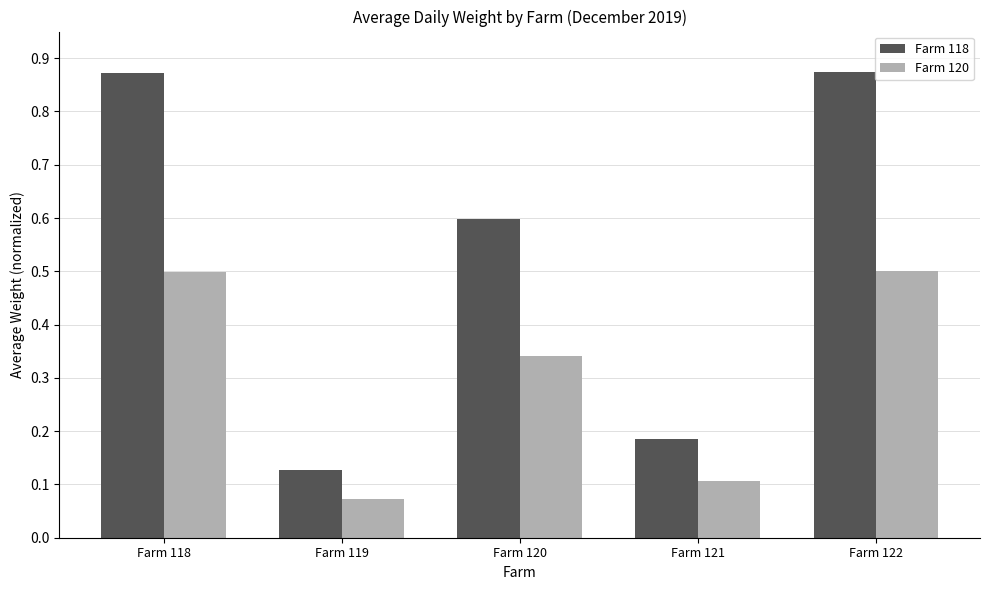

How many categories are shown in the chart?

5